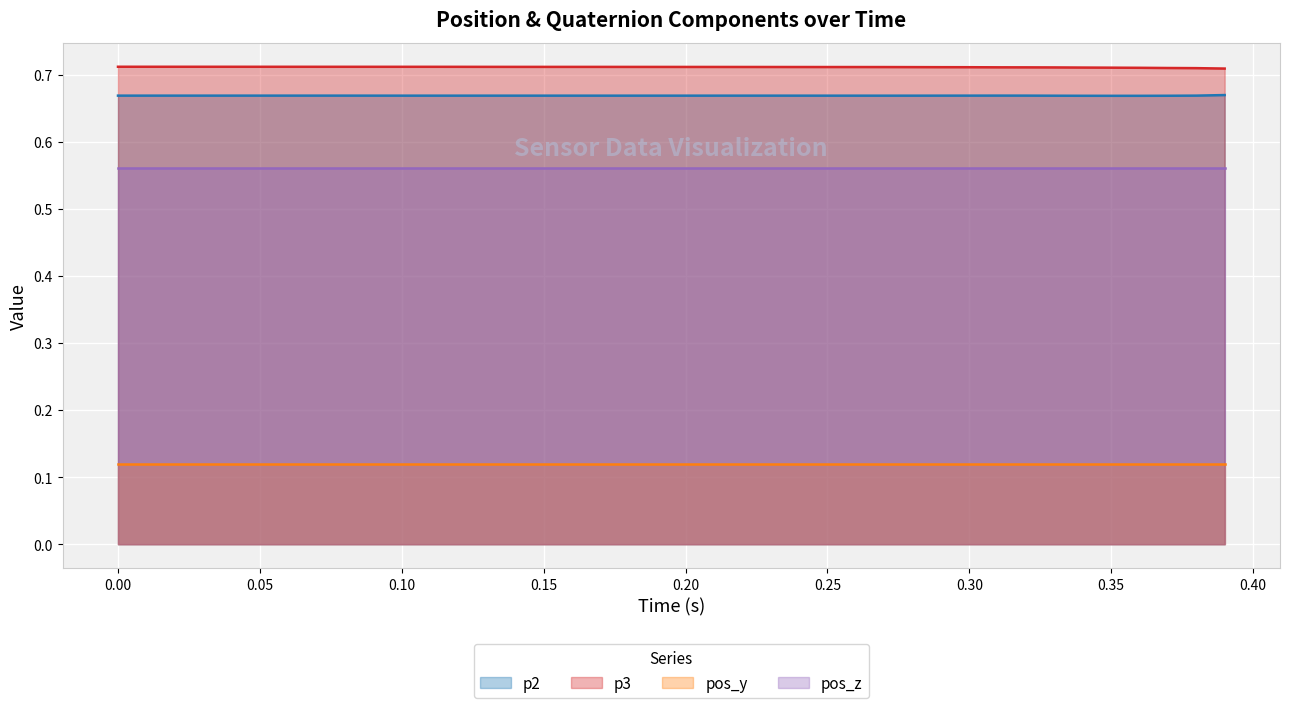

What is the value of the p3 point at the 2nd from the left?

0.7